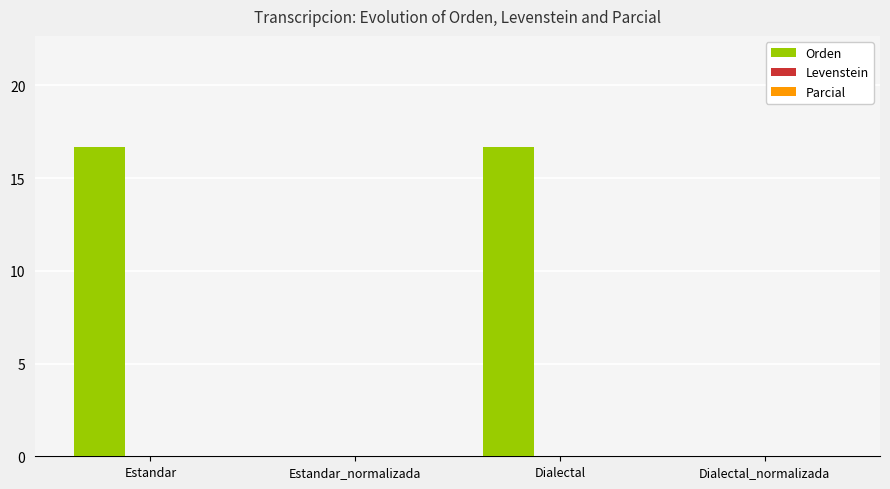

Are the bars horizontal?

No